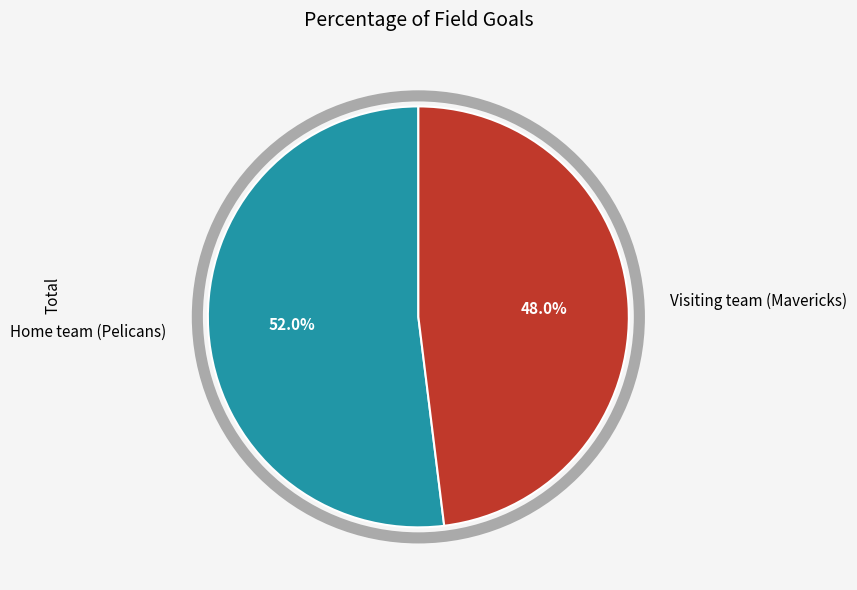

Combined, do Home team (Pelicans) and Visiting team (Mavericks) account for over 50%?

Yes